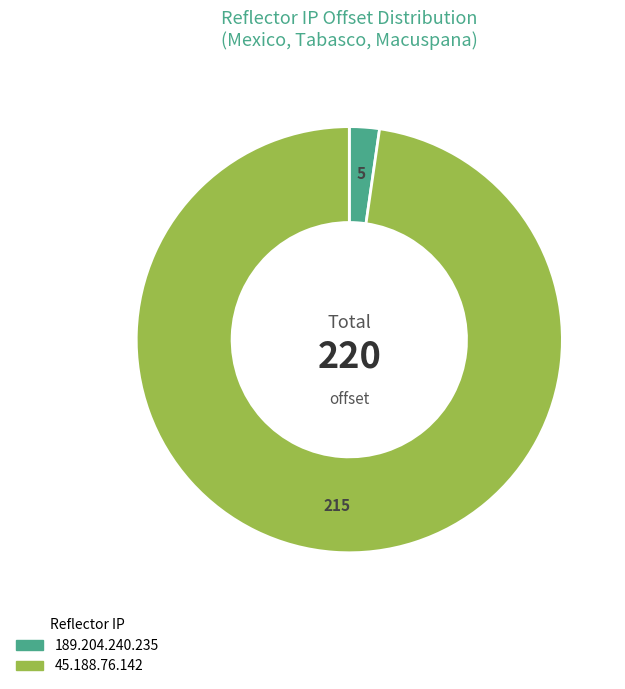

Which category has the smallest portion of the pie?

189.204.240.235